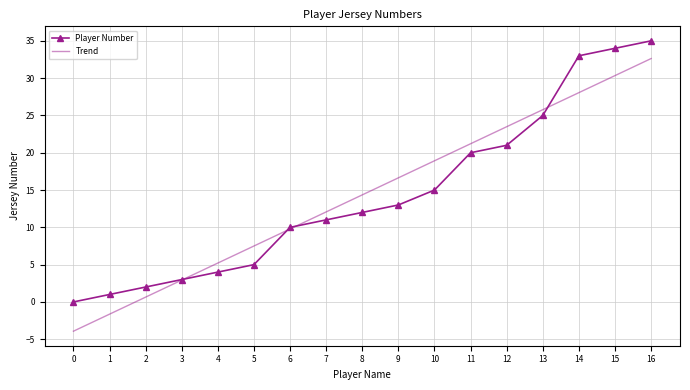

What value does the Player Number series have at 6?

10.0